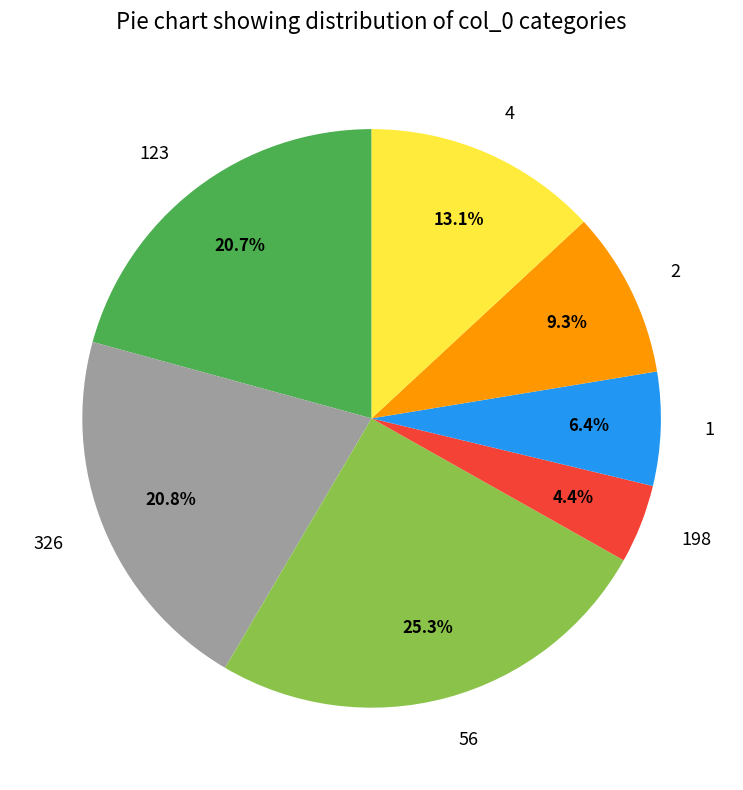

Combined, what portion of the pie is 4 and 2?

22.4%